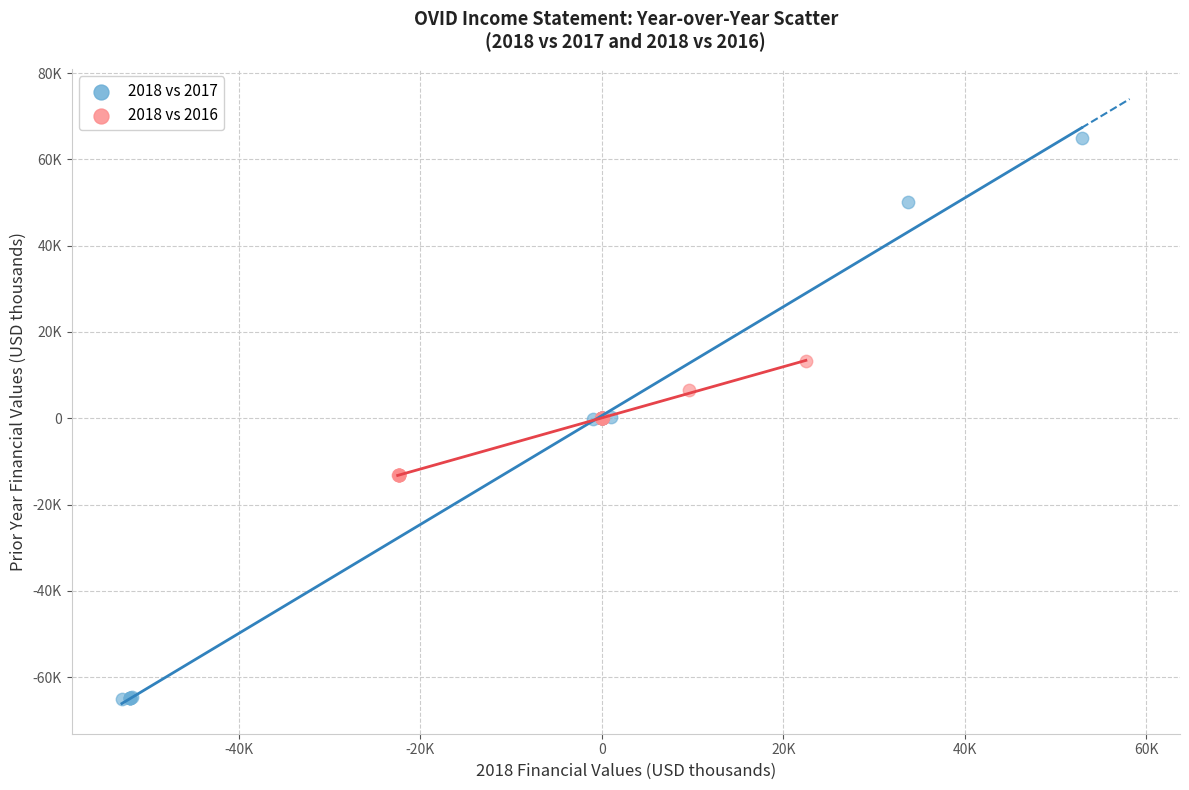

What are all the series names shown in the legend?

2018 vs 2017, 2018 vs 2016